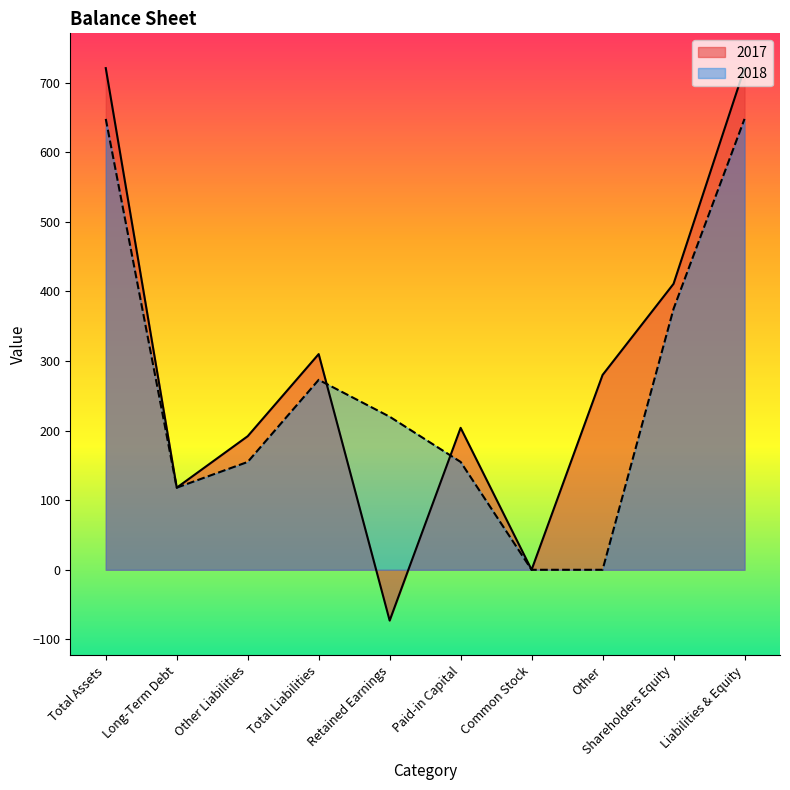

At which label does 2018 first exceed 220?

Total Assets